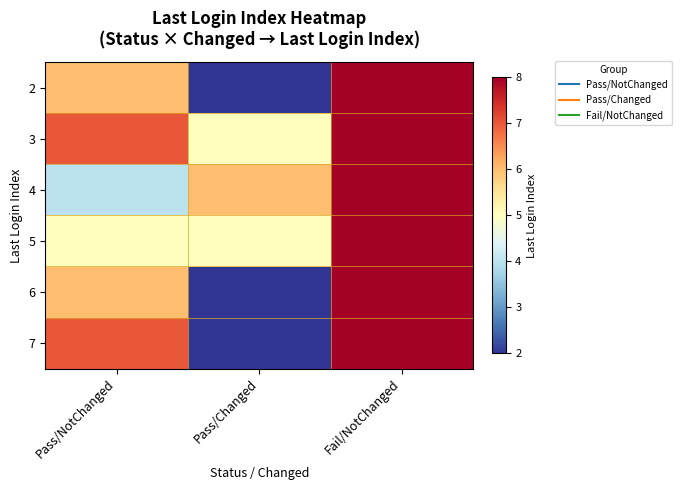

What is the smallest value displayed?

2